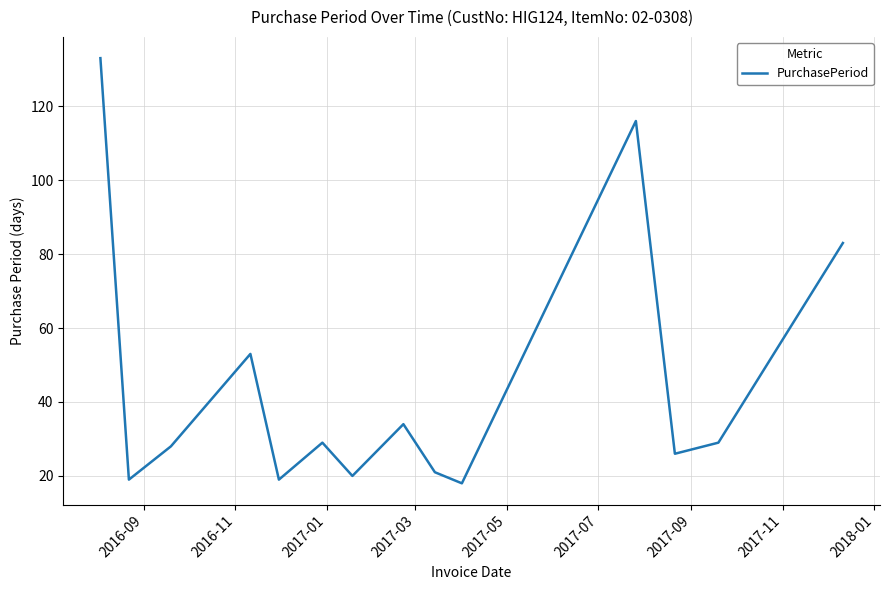

How many interior local peaks (higher than both neighbors) does the data have?

4